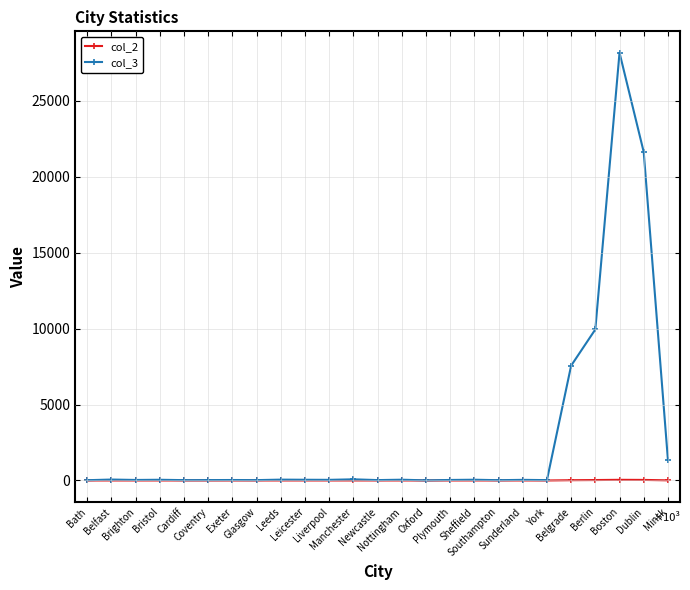

Does the chart have visible grid lines?

Yes